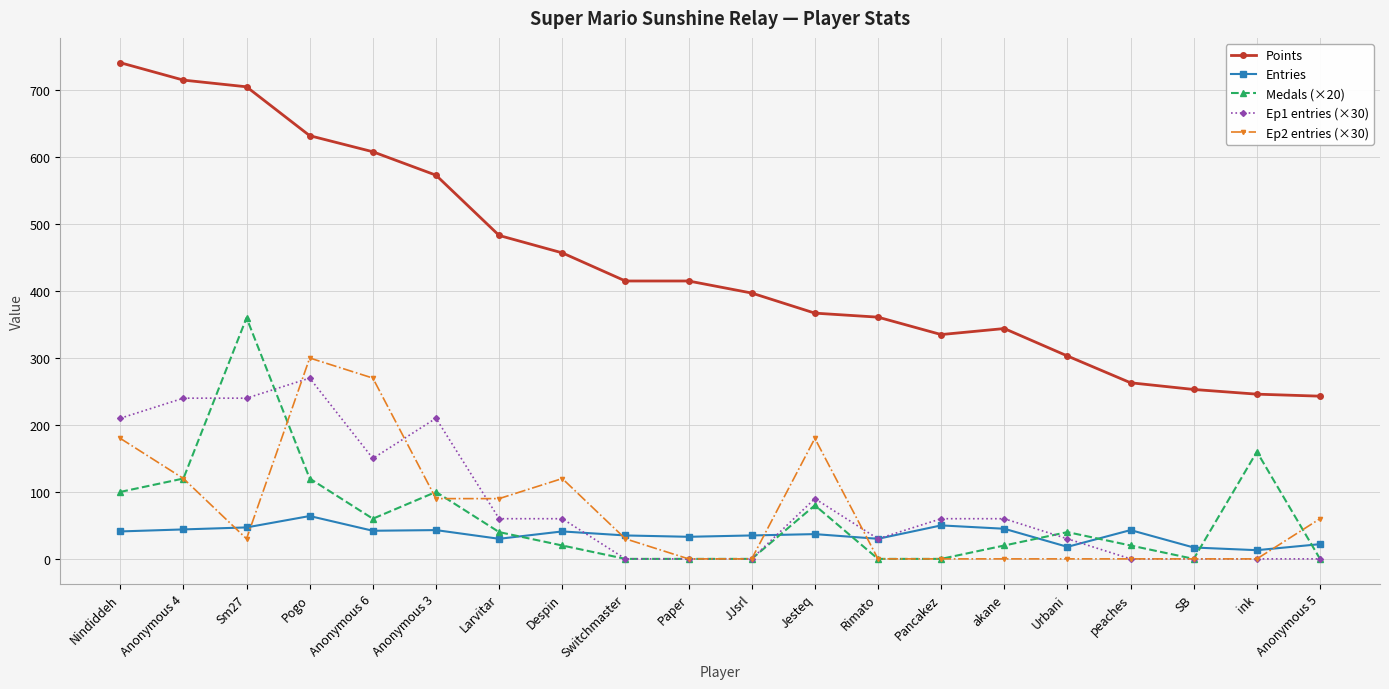

How many times do Ep2 entries (×30) and Entries cross each other?

6